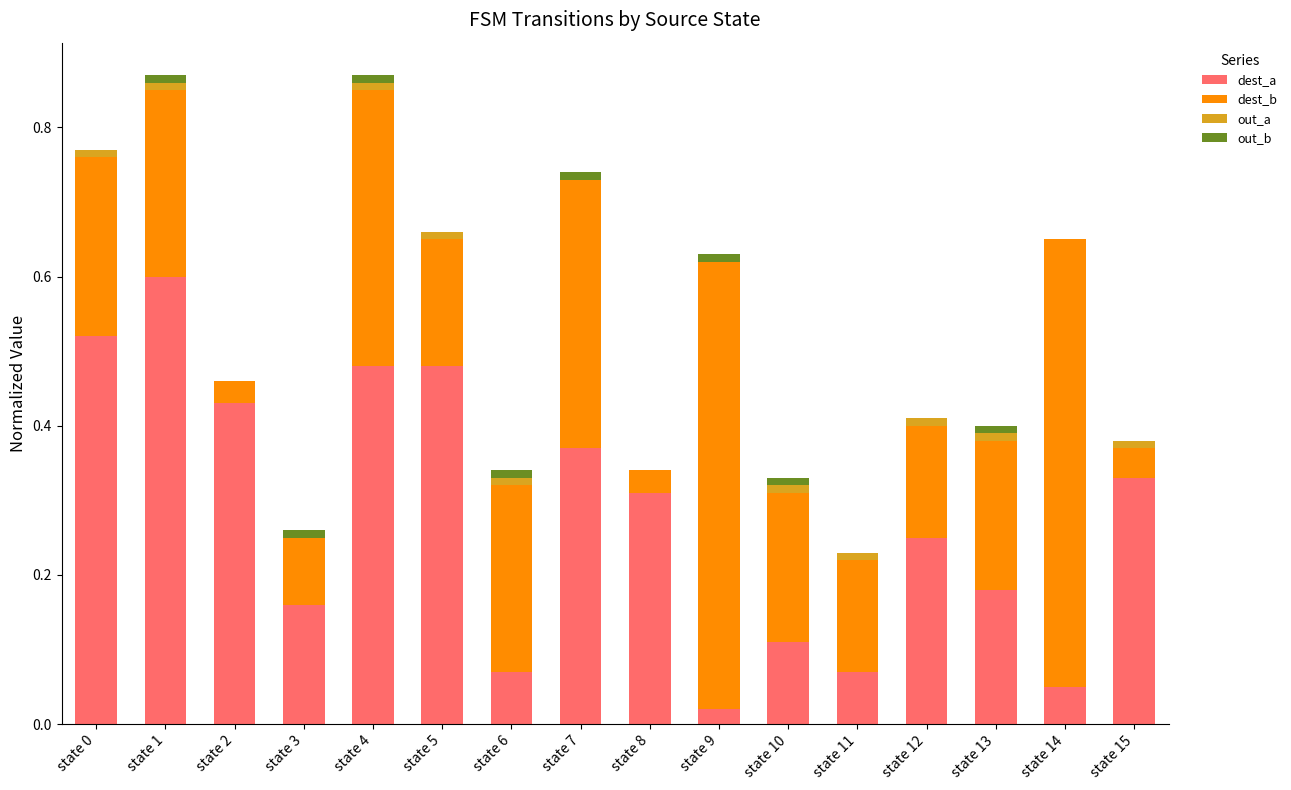

What is the maximum value for dest_a?

0.6